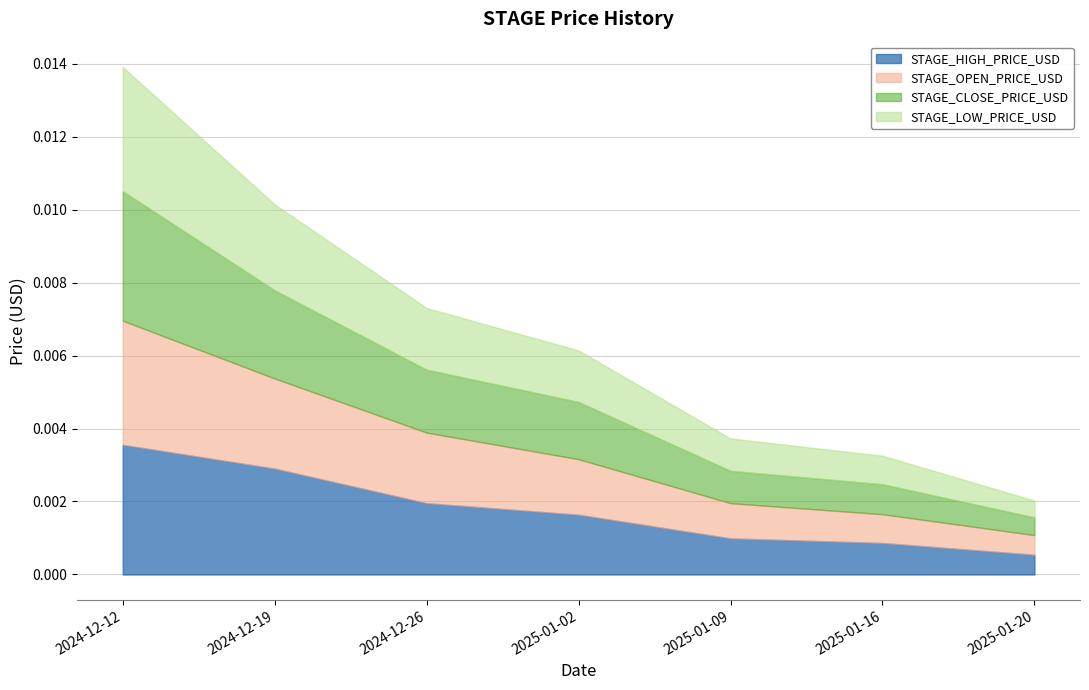

Does the chart display data point markers on the line(s)?

No